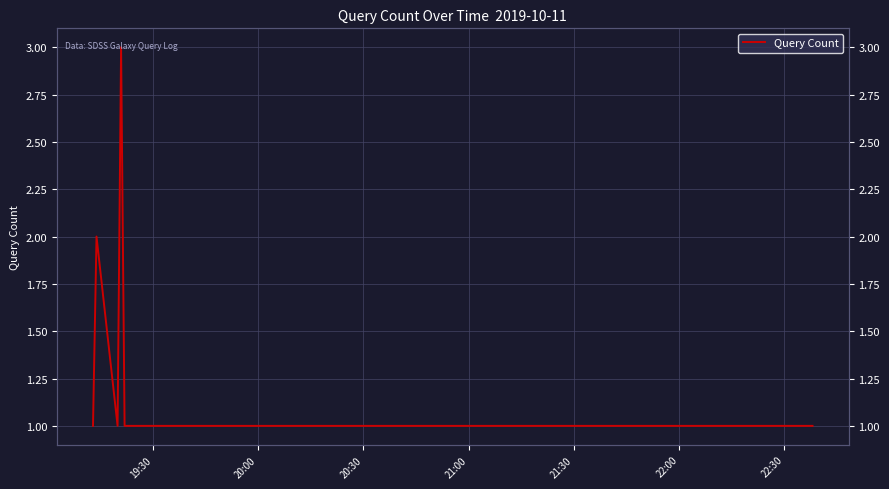

At which label is the value closest to 2?

20:00